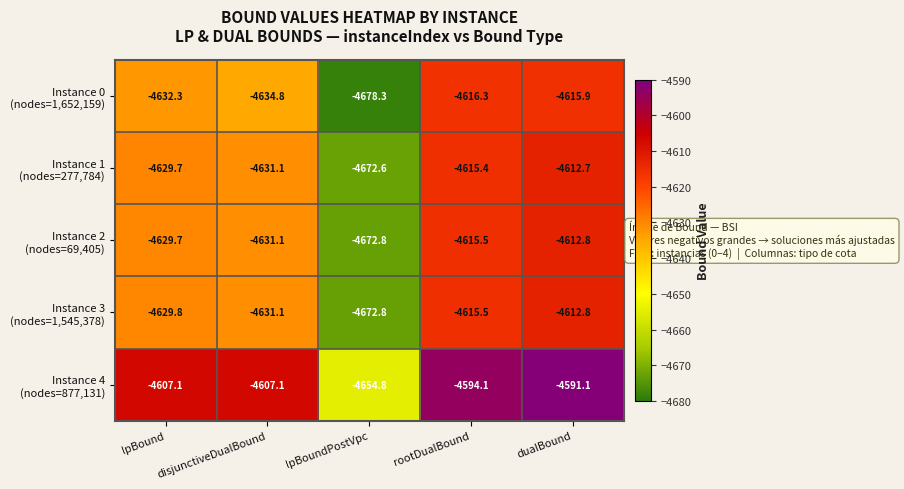

At which category is the sum across all series the highest?

dualBound